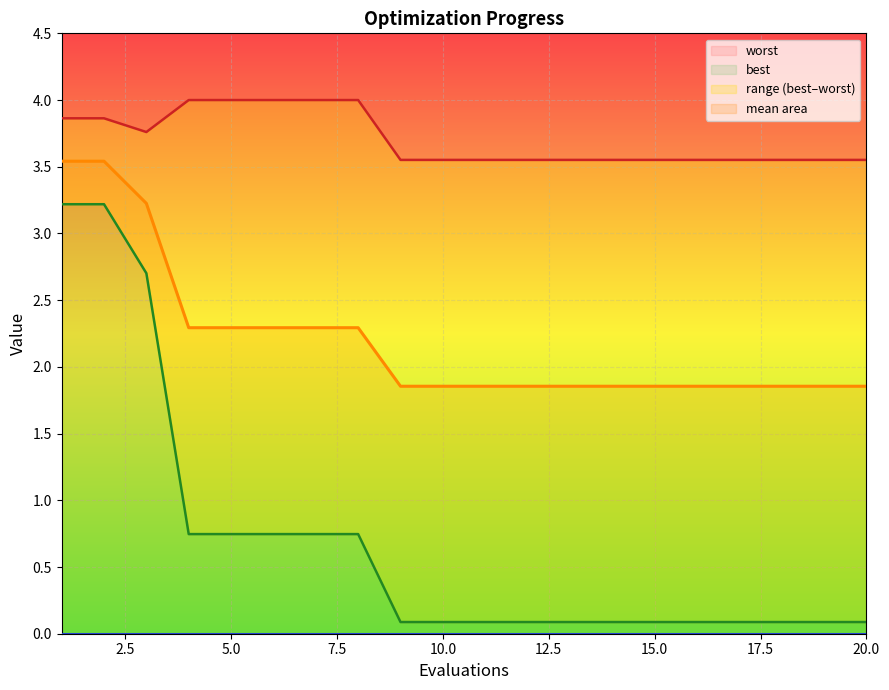

What is the sum of all best values?

13.9